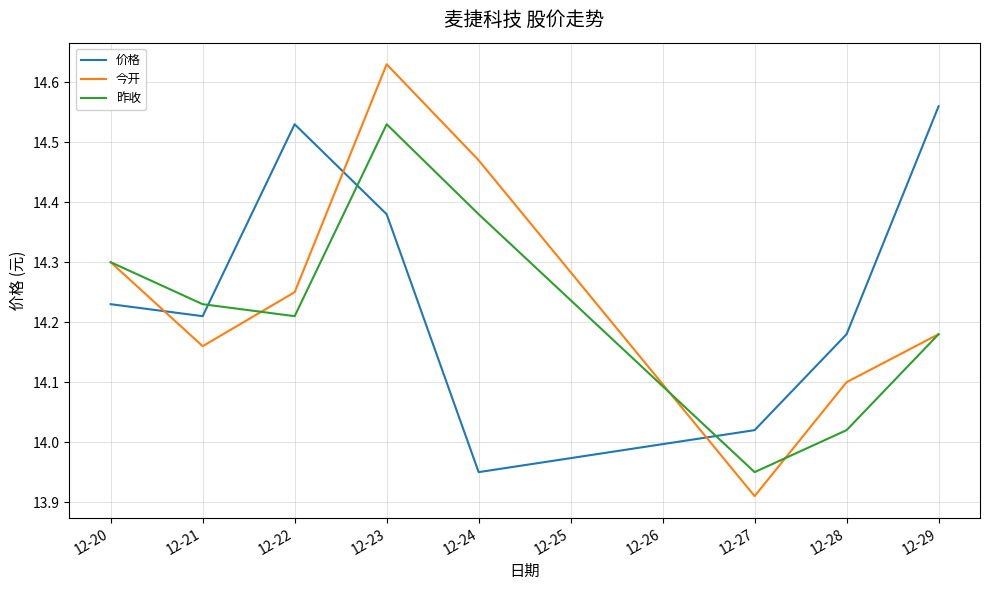

At which category is the sum across all series the highest?

12-23